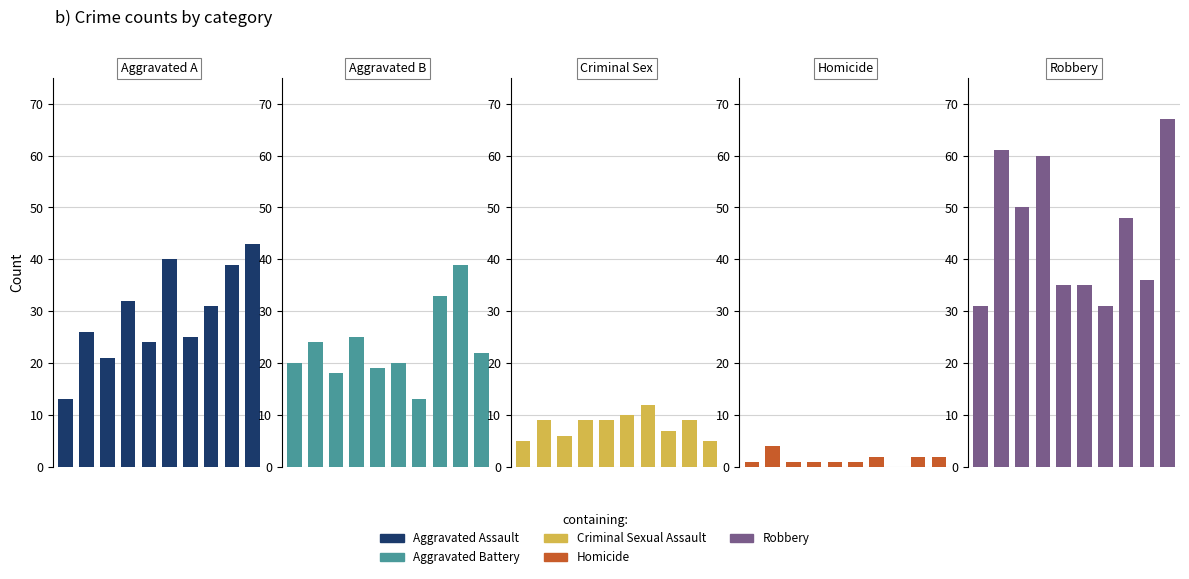

Which category has the highest value in the Aggravated Assault series?

9